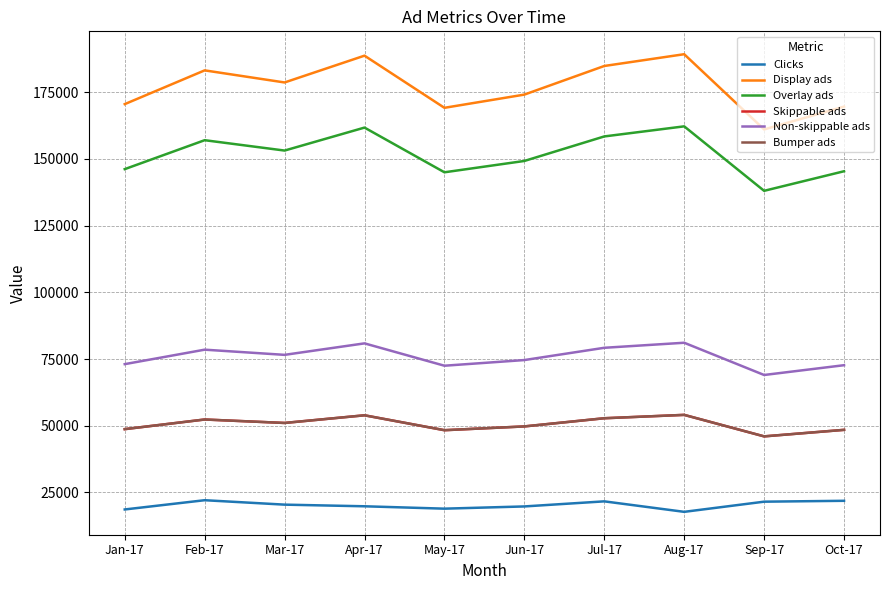

What is the spread (max minus min) of values at Jan-17?

151916.2